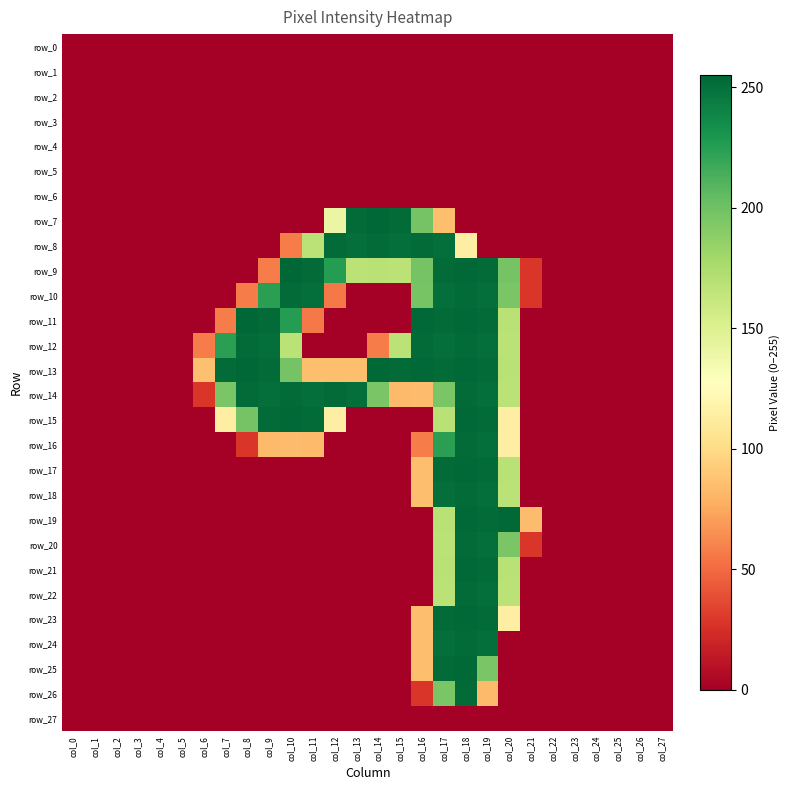

What is the highest value of the row_26 series?

253